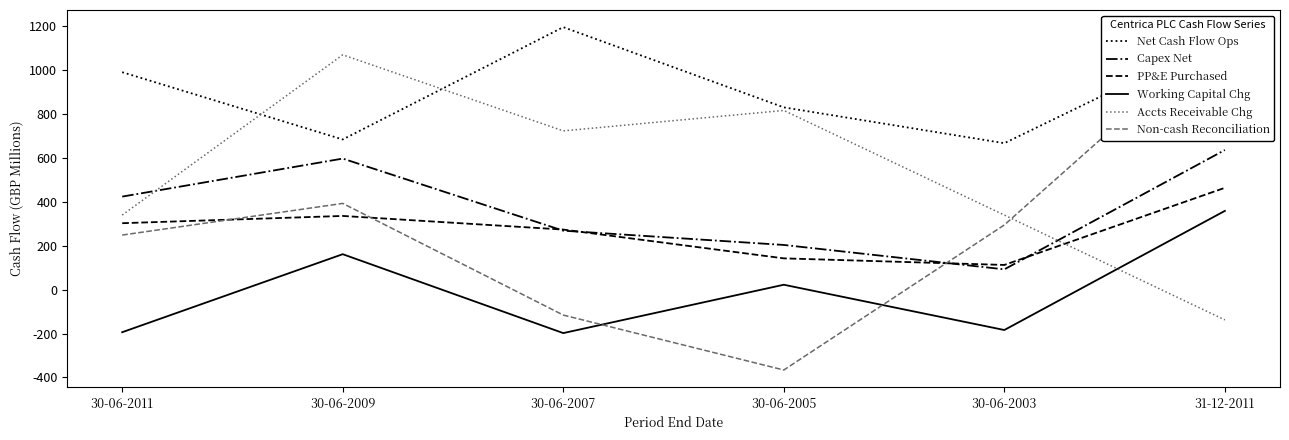

Reading right to left, extract all data points from this chart.

Net Cash Flow Ops: 31-12-2011=1152	30-06-2003=666	30-06-2005=829	30-06-2007=1194	30-06-2009=683	30-06-2011=989
Capex Net: 31-12-2011=635	30-06-2003=92	30-06-2005=203	30-06-2007=268	30-06-2009=596	30-06-2011=423
PP&E Purchased: 31-12-2011=463	30-06-2003=112	30-06-2005=142	30-06-2007=273	30-06-2009=335	30-06-2011=302
Working Capital Chg: 31-12-2011=358	30-06-2003=-184	30-06-2005=22	30-06-2007=-198	30-06-2009=161	30-06-2011=-194
Accts Receivable Chg: 31-12-2011=-138	30-06-2003=339	30-06-2005=815	30-06-2007=722	30-06-2009=1068	30-06-2011=339
Non-cash Reconciliation: 31-12-2011=1186	30-06-2003=294	30-06-2005=-366	30-06-2007=-116	30-06-2009=392	30-06-2011=248